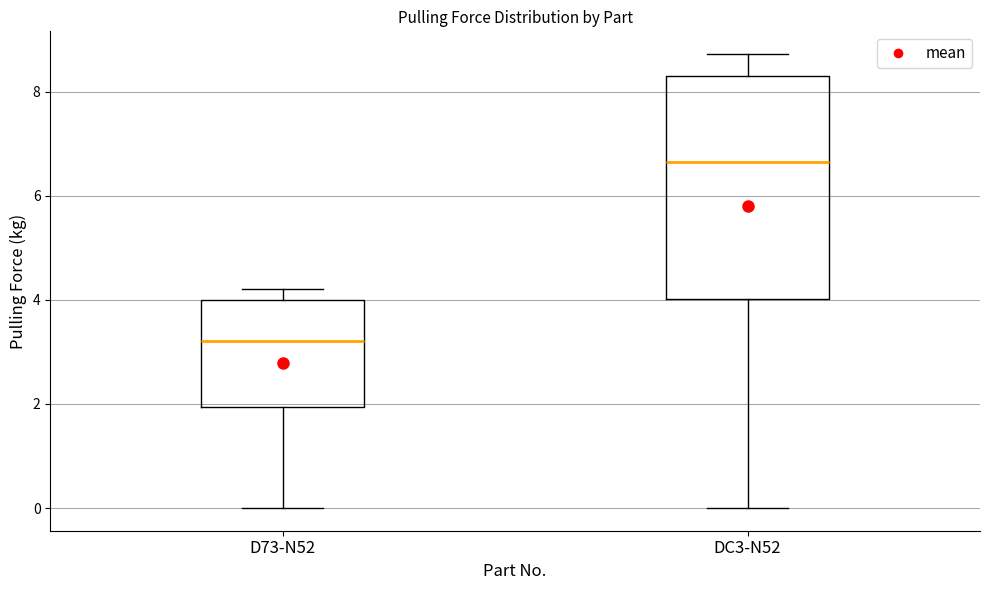

Where is the lower edge of the box for D73-N52 on the y-axis? The values are not printed on the chart, so give them approximately, as read against the axis.

2.0